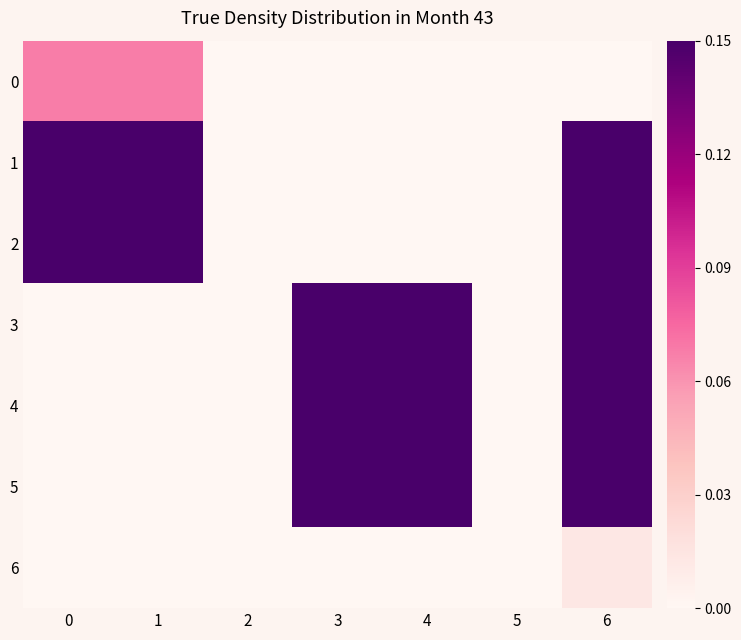

Which series has the widest spread of values?

1